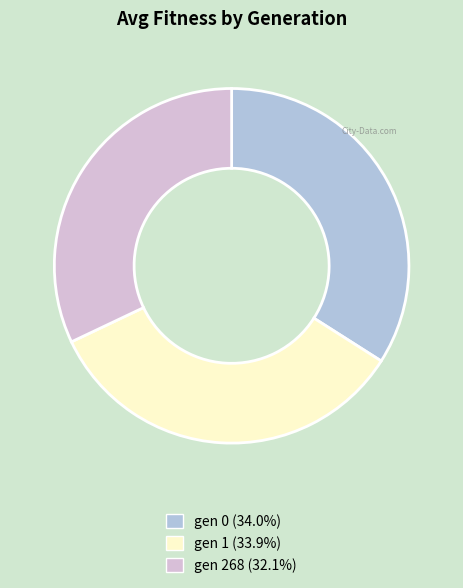

Is there any slice that represents more than half of the pie?

No